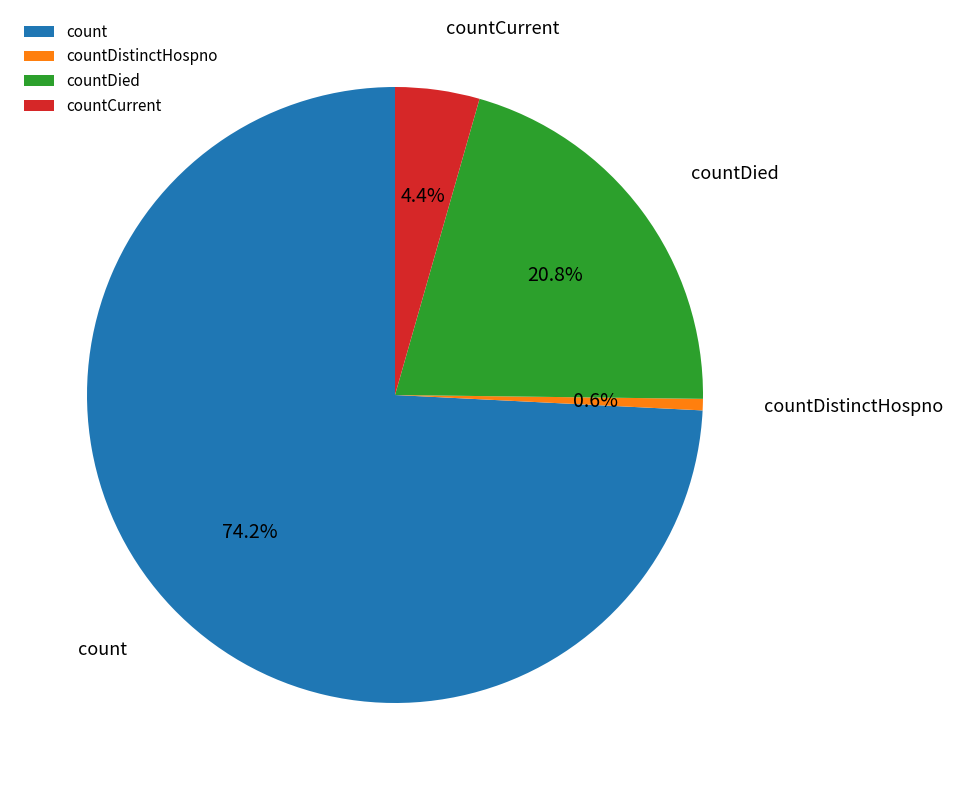

Which category has the smallest portion of the pie?

countDistinctHospno